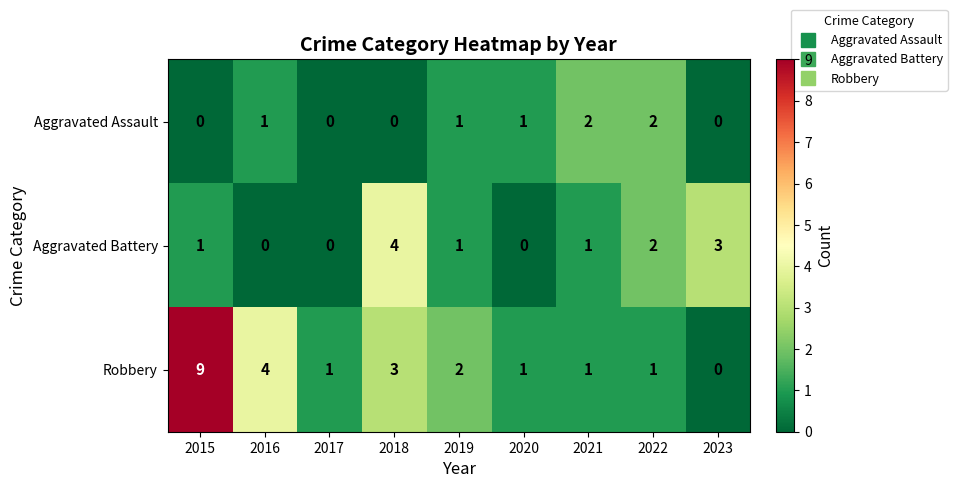

The Aggravated Assault series shows 0 at 2018. True or false?

True